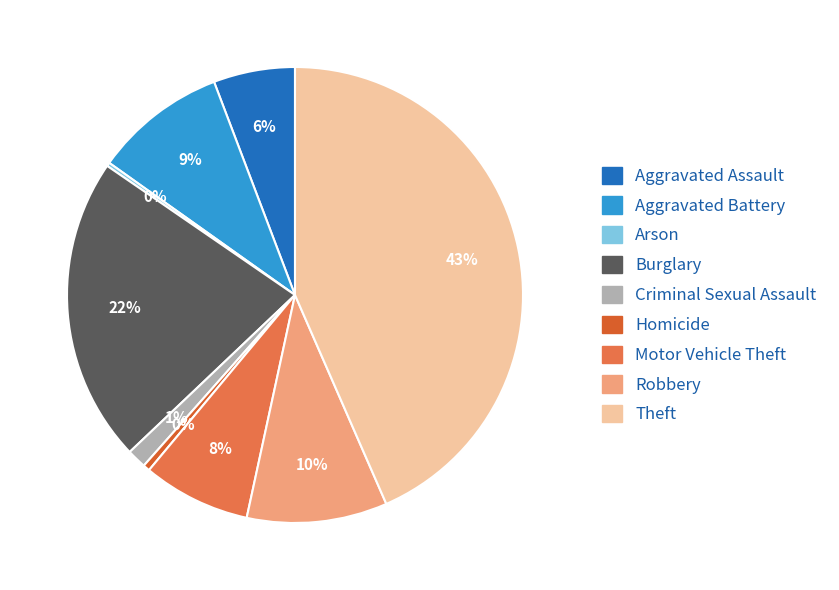

Does any single category account for the majority?

No